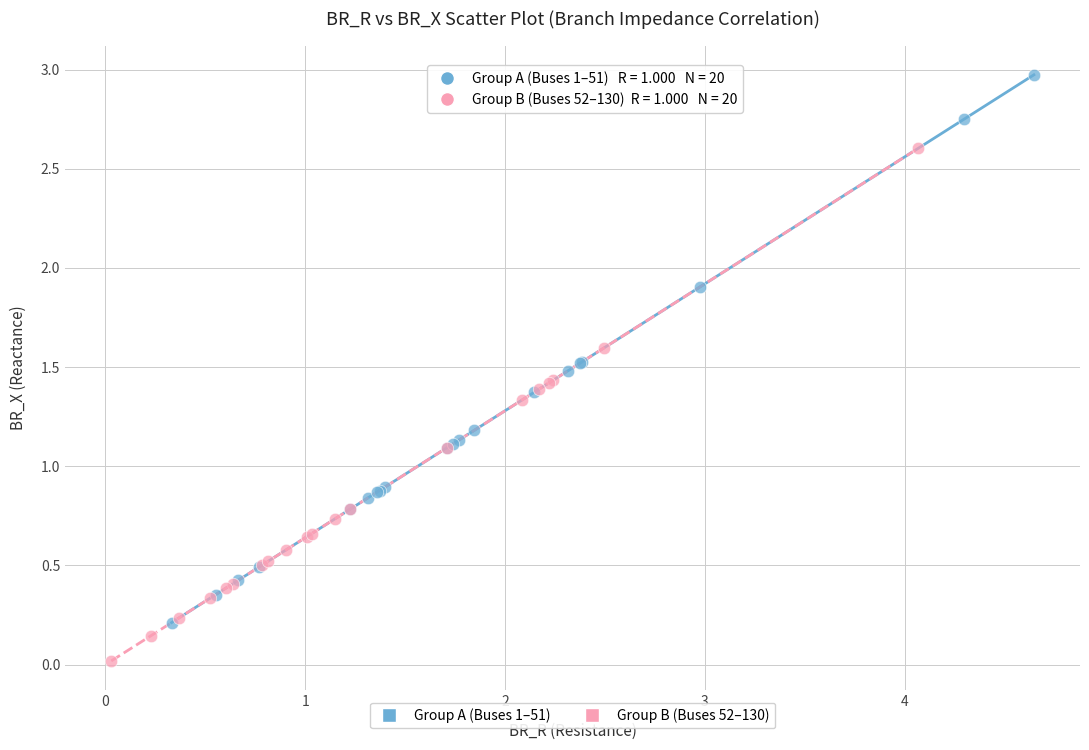

Which series has the largest Y range (max minus min)?

Group A (Buses 1–51)